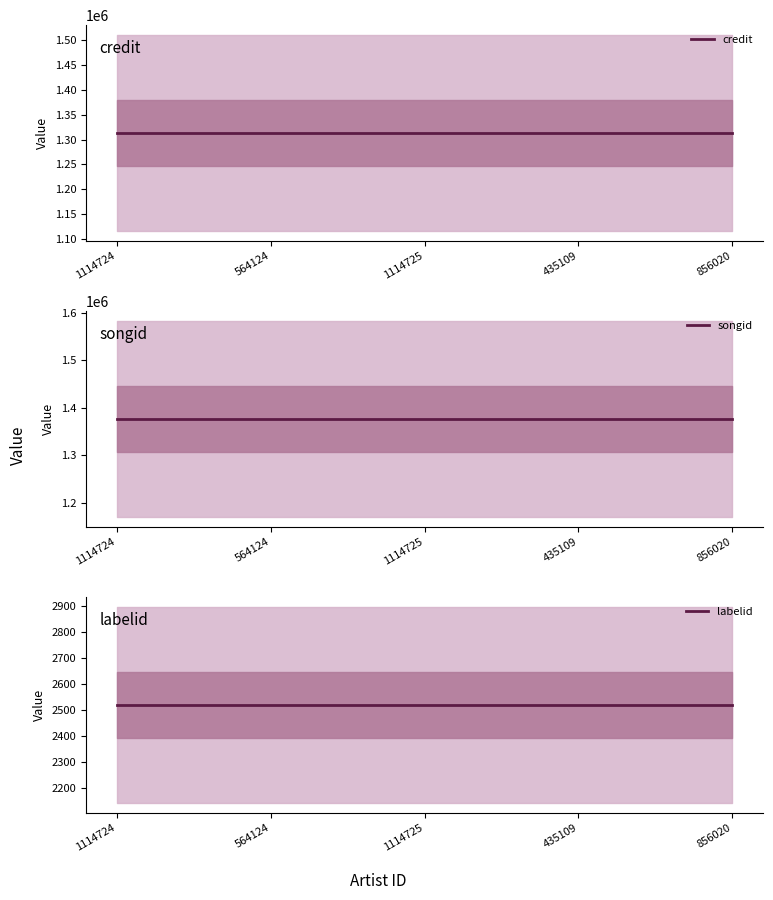

Which label corresponds to the largest value in the chart?

1114724